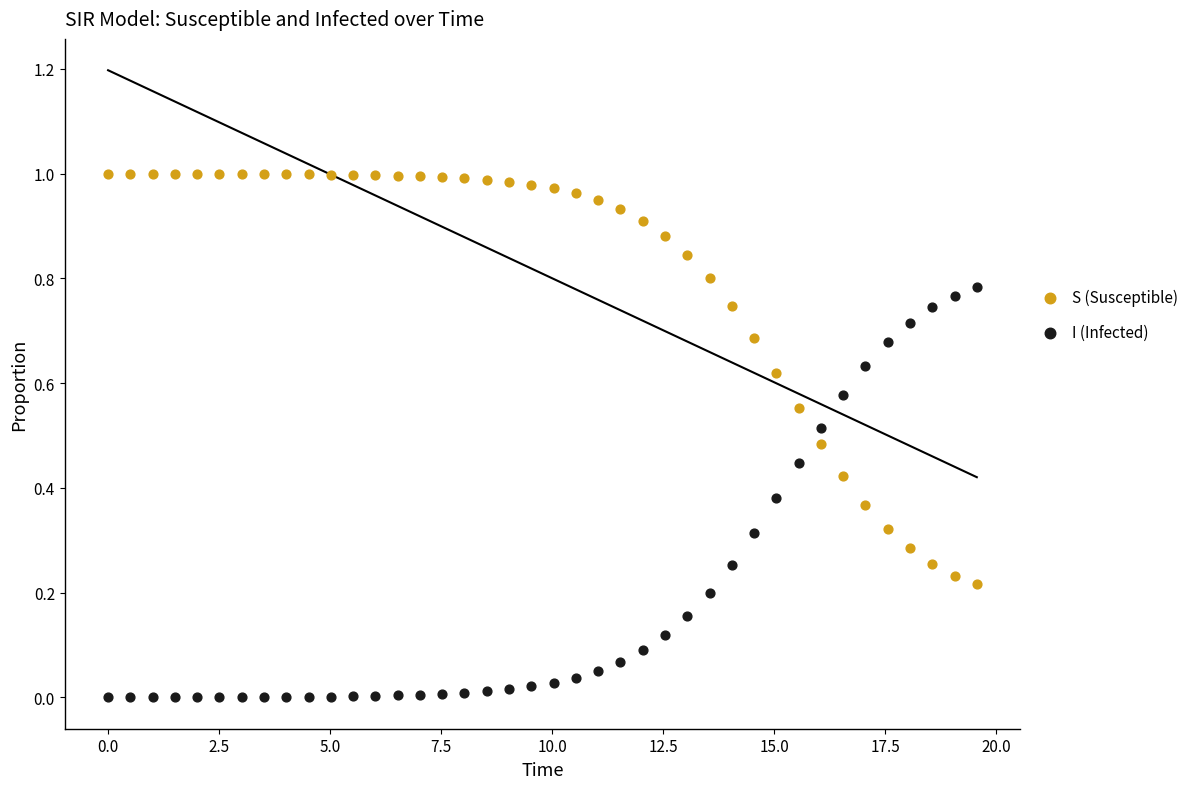

What are all the series names shown in the legend?

S (Susceptible), I (Infected)